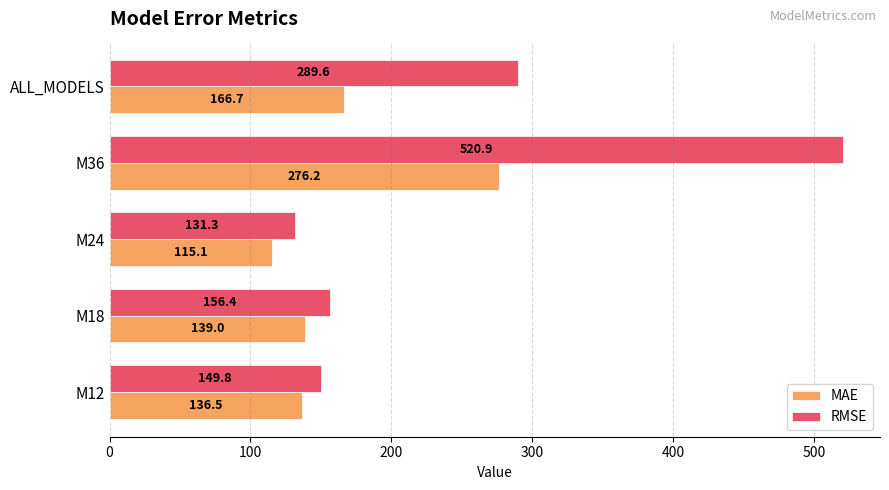

Between M18 and M36, which series saw the biggest shift?

RMSE